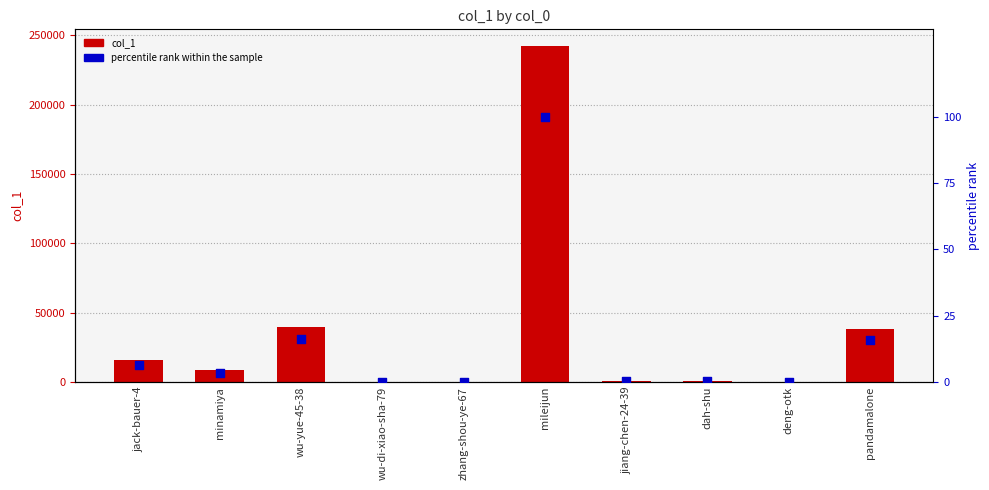

At how many categories does at least one series exceed 241321?

1